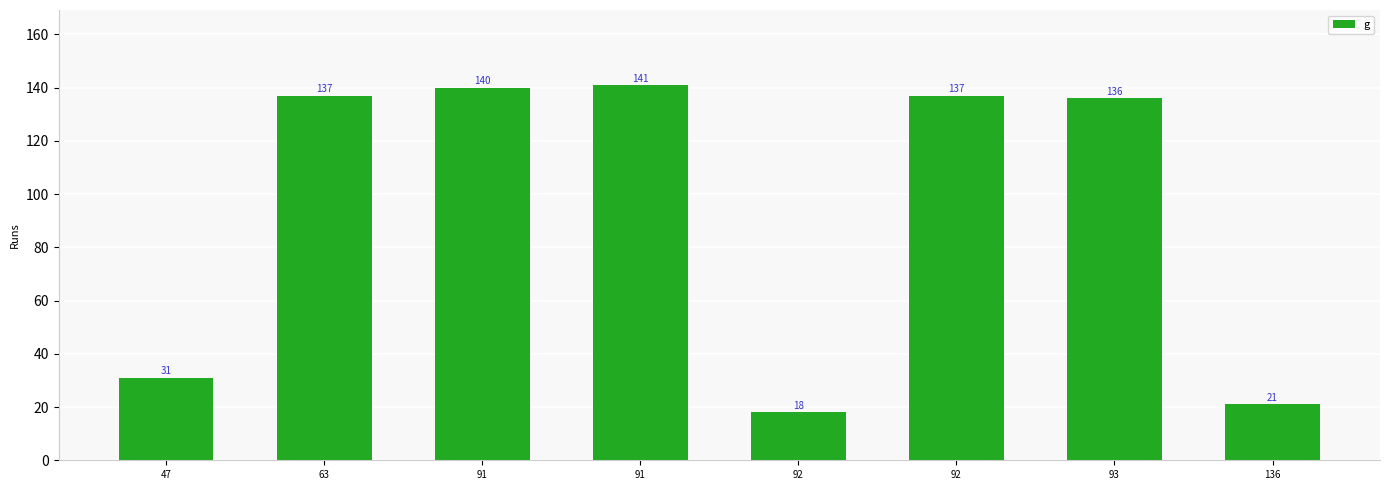

At which category does the chart reach its peak across all series?

91